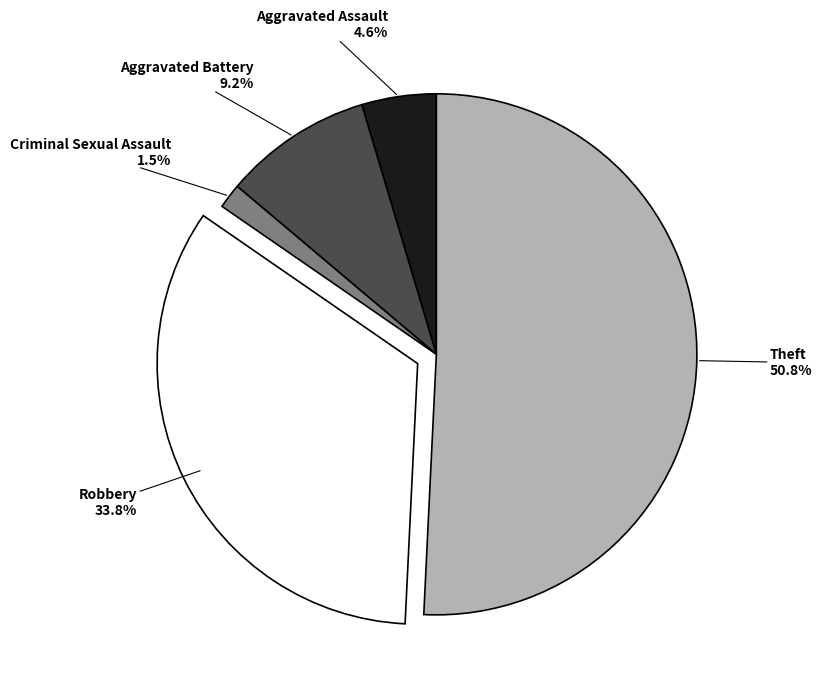

To the nearest percent, what percentage of the pie is Aggravated Battery?

9%